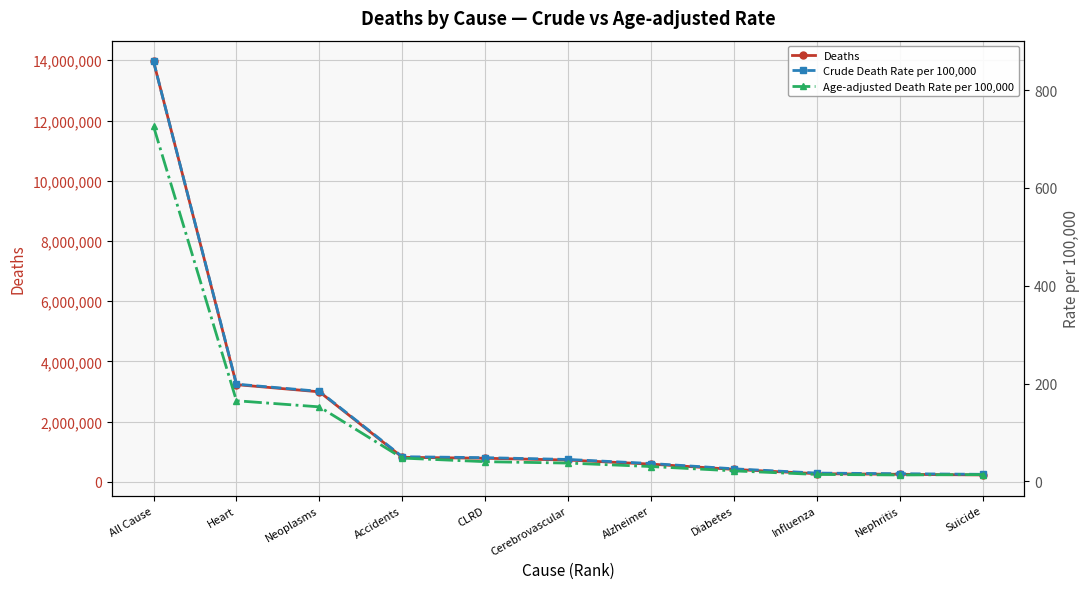

What is the label of the 2nd point from the left?

Heart